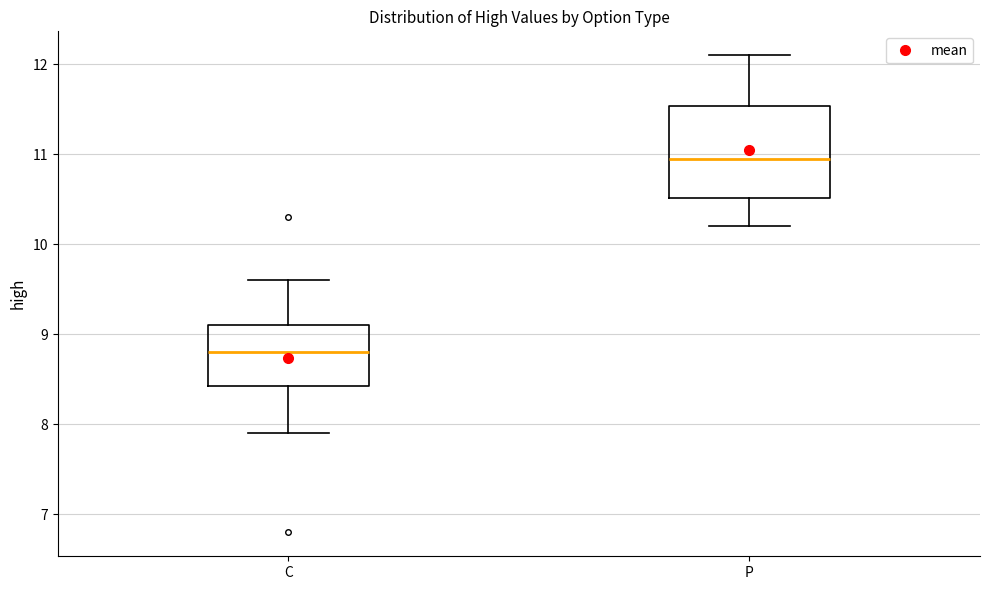

Reading left to right, read every box against the y-axis: the position of its median line, the range the box covers, and the ends of its whiskers. The values are not printed on the chart, so give them approximately, as read against the axis.

C: median 8.8, box 8.4 to 9.1, whiskers 7.9 to 9.6
P: median 11.0, box 10.5 to 11.5, whiskers 10.2 to 12.1